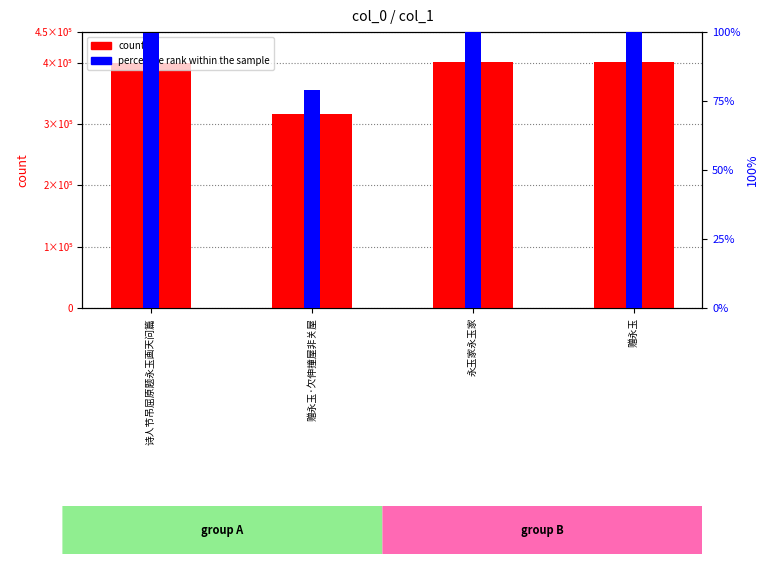

How many categories are shown in the chart?

4